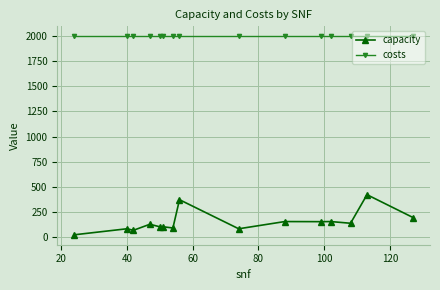

True or false: capacity and costs cross at least once.

False